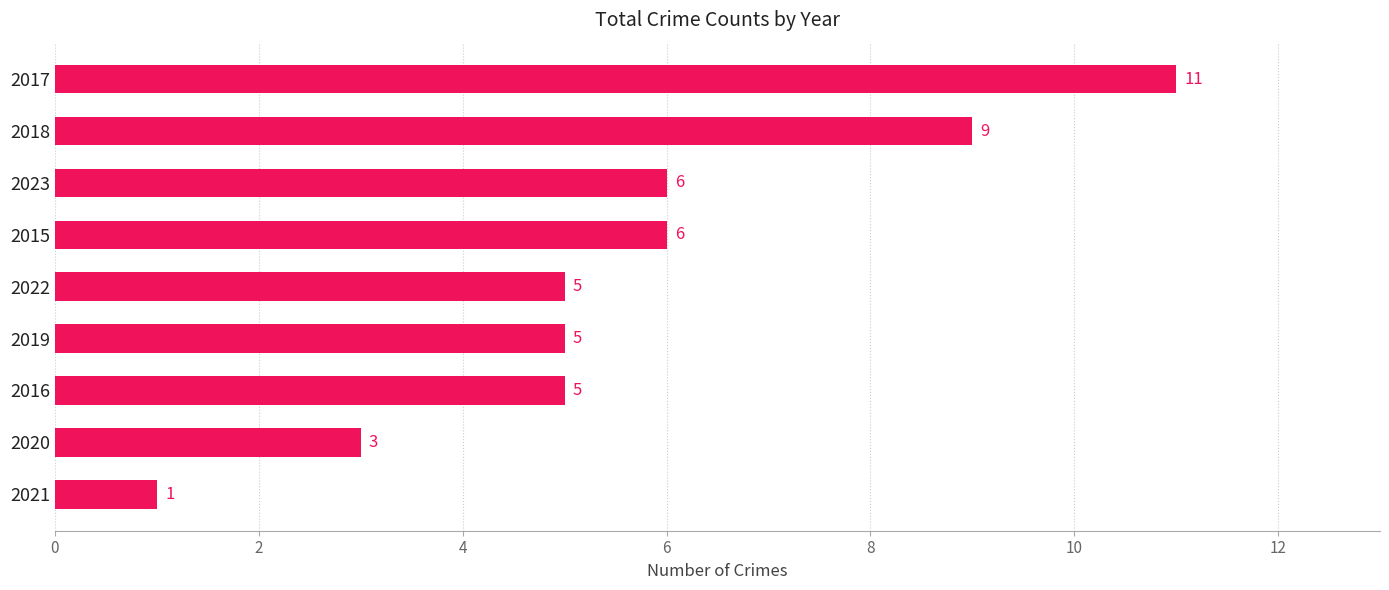

How many series are shown in this chart?

1